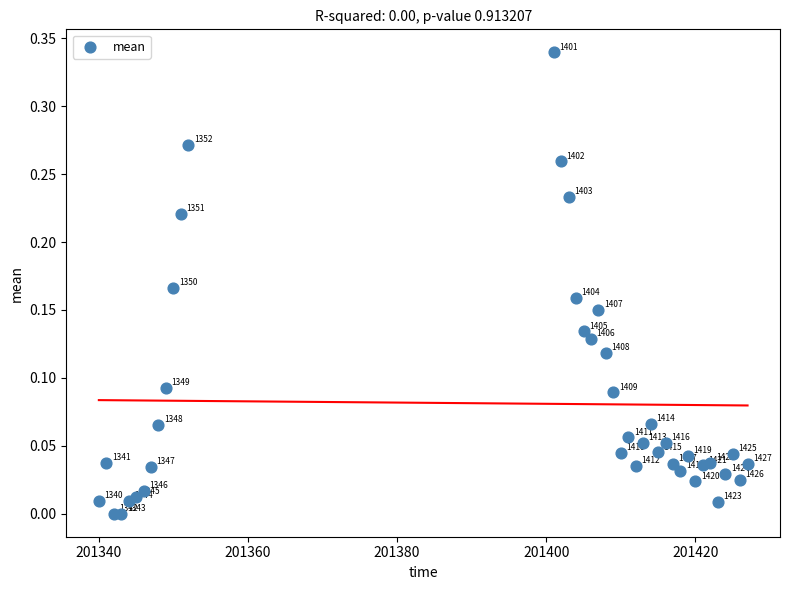

What is the range of X values (max minus min)?

87.0